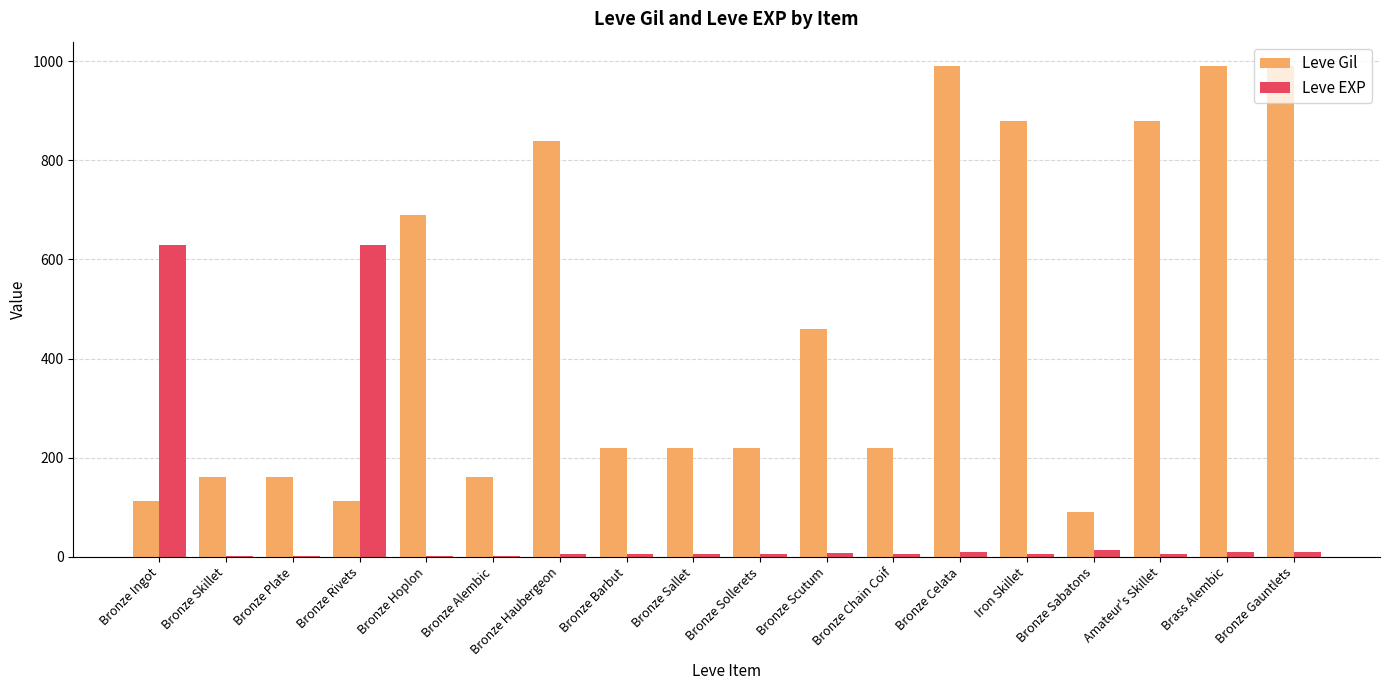

Where is Leve Gil nearest to the value 540?

Bronze Scutum